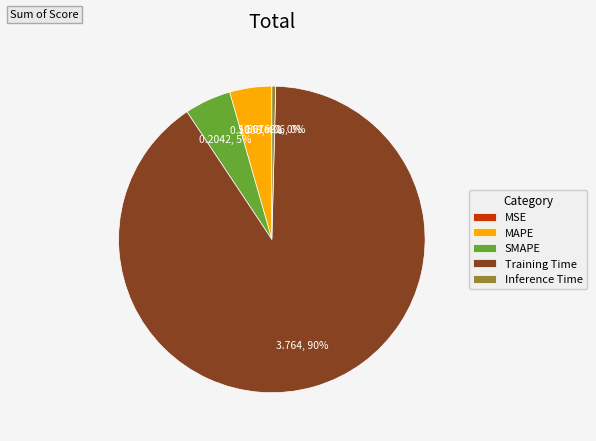

To the nearest percent, what is the combined percentage of MAPE and Training Time?

95%